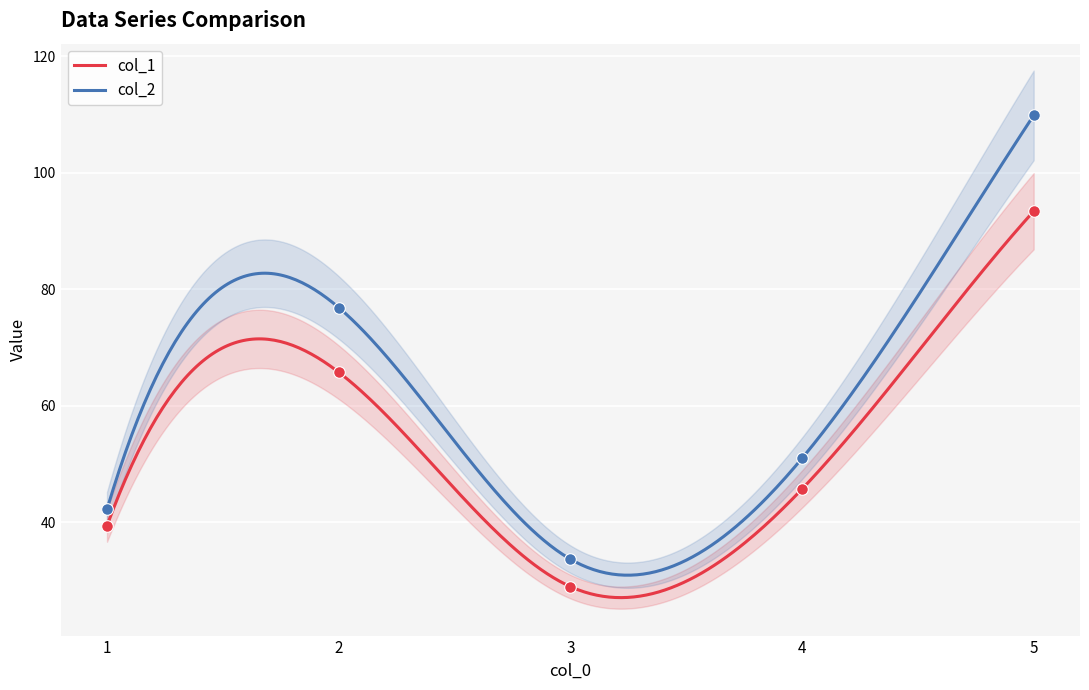

Which series reaches the minimum Y coordinate?

col_1